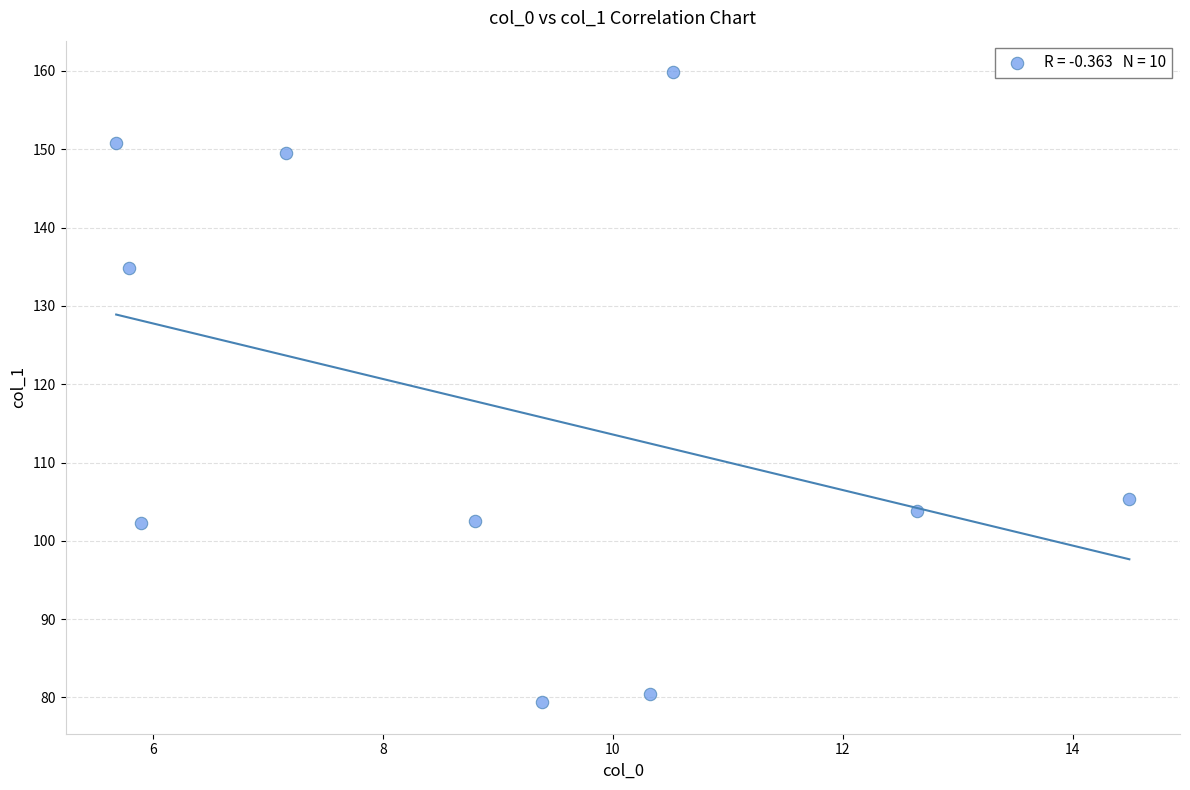

What Y value in the scatter plot is closest to 119?

105.3